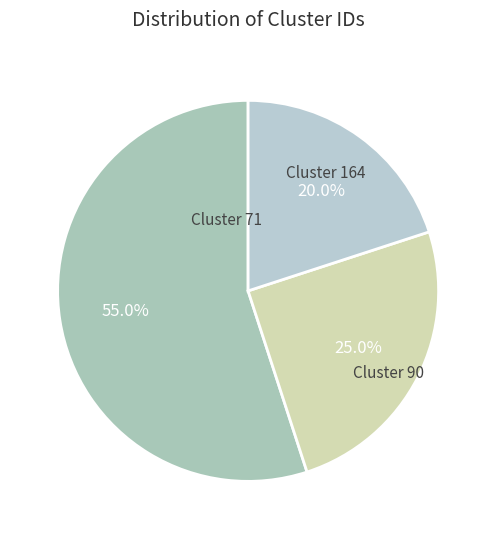

Count the number of slices in the pie.

3